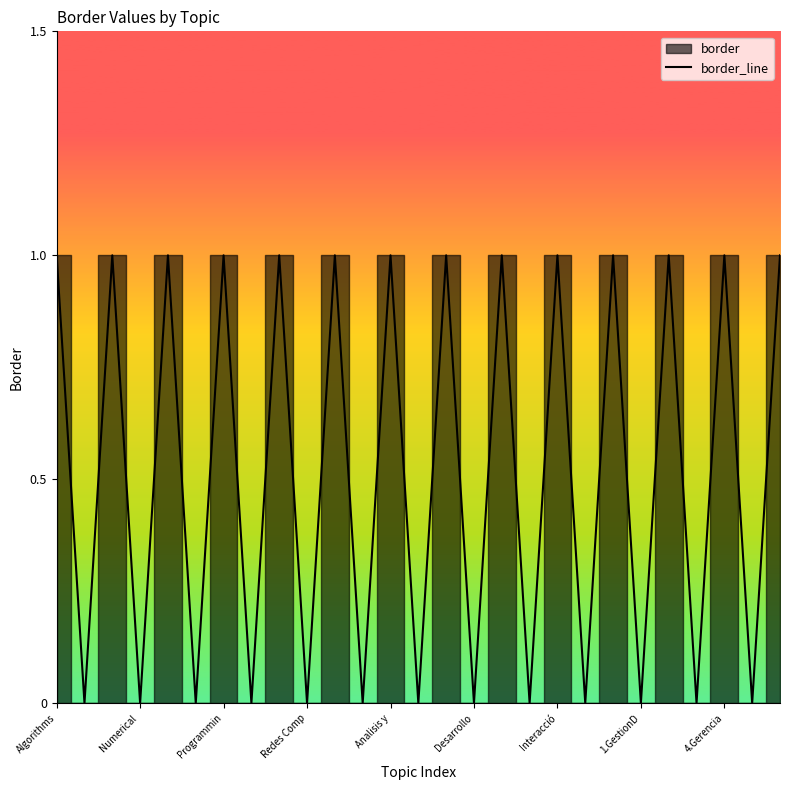

How many data points are less than 1?

13